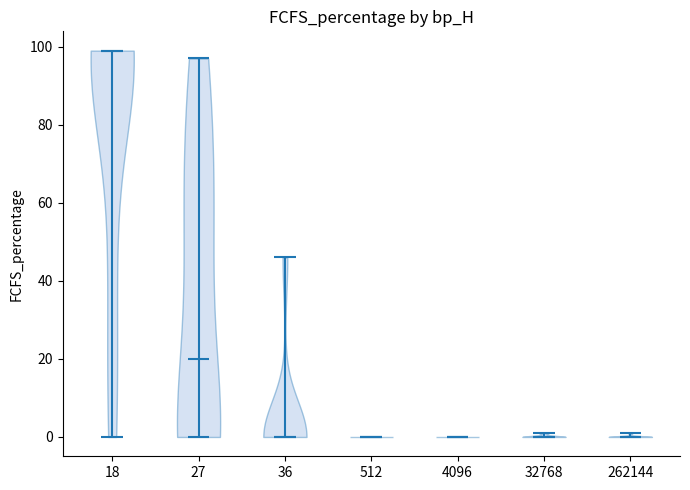

Reading left to right, read every violin against the y-axis: where its median line is, and the lowest and highest points it reaches. The values are not printed on the chart, so give them approximately, as read against the axis.

18: median line 100, lowest point 0, highest point 100
27: median line 20, lowest point 0, highest point 98
36: median line 0, lowest point 0, highest point 46
512: median line 0, lowest point 0, highest point 0
4096: median line 0, lowest point 0, highest point 0
32768: median line 0, lowest point 0, highest point 2
262144: median line 0, lowest point 0, highest point 2